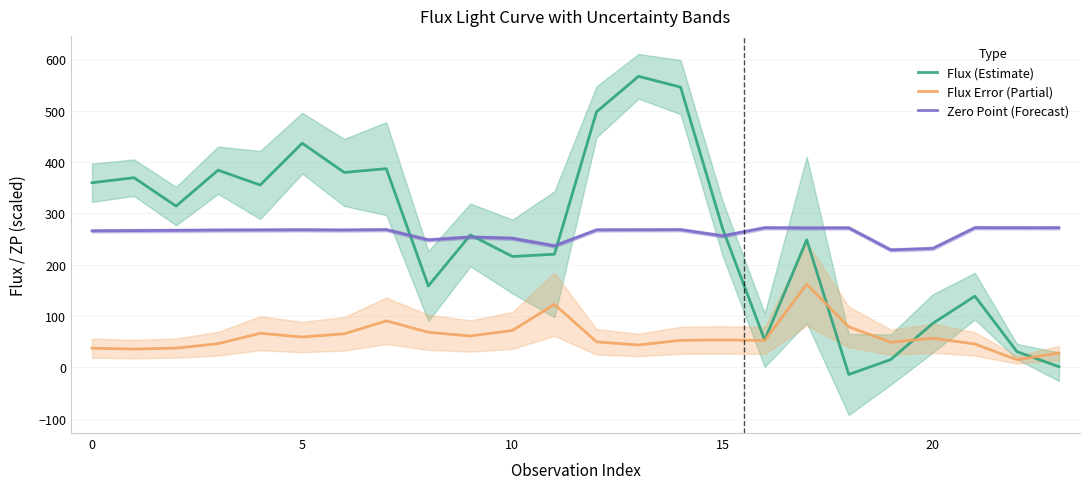

Is it true that Zero Point (Forecast) equals 231.7 at 20?

True